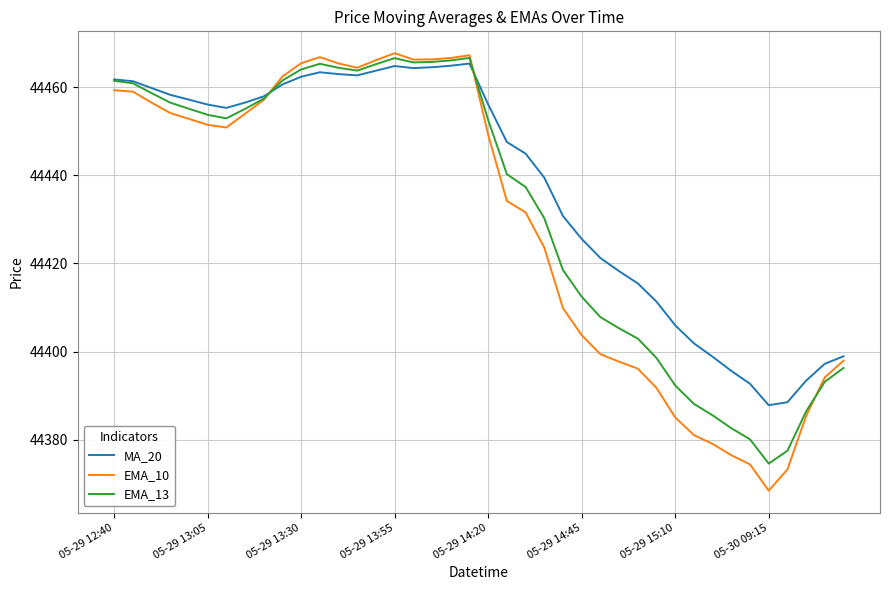

What is the maximum value for MA_20?

44465.3